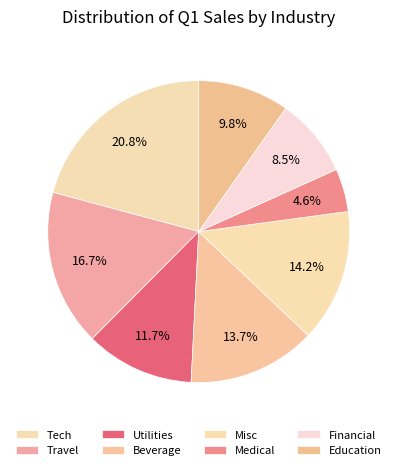

How many slices are in this pie chart?

8